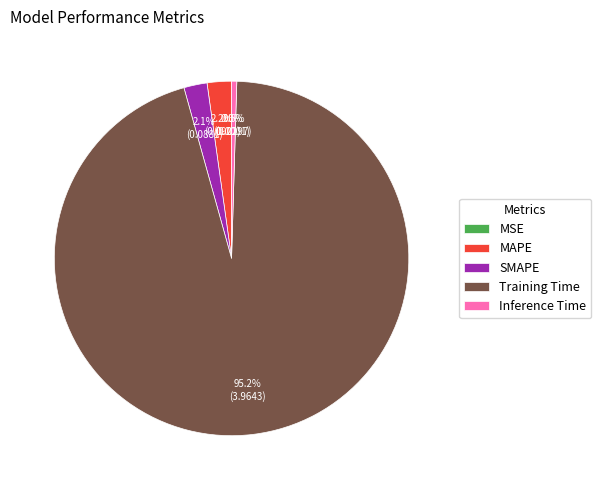

To the nearest percent, what is the difference between the largest and smallest slice percentages?

95%